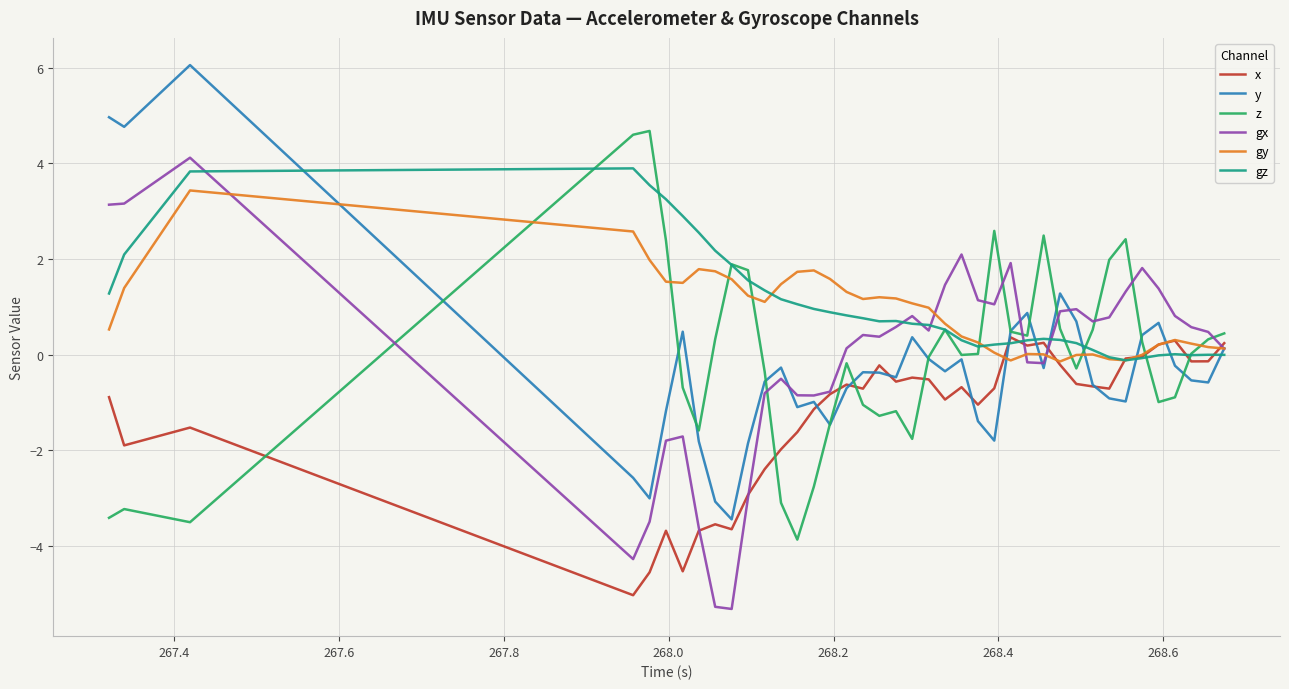

What is the maximum value for z?

4.7